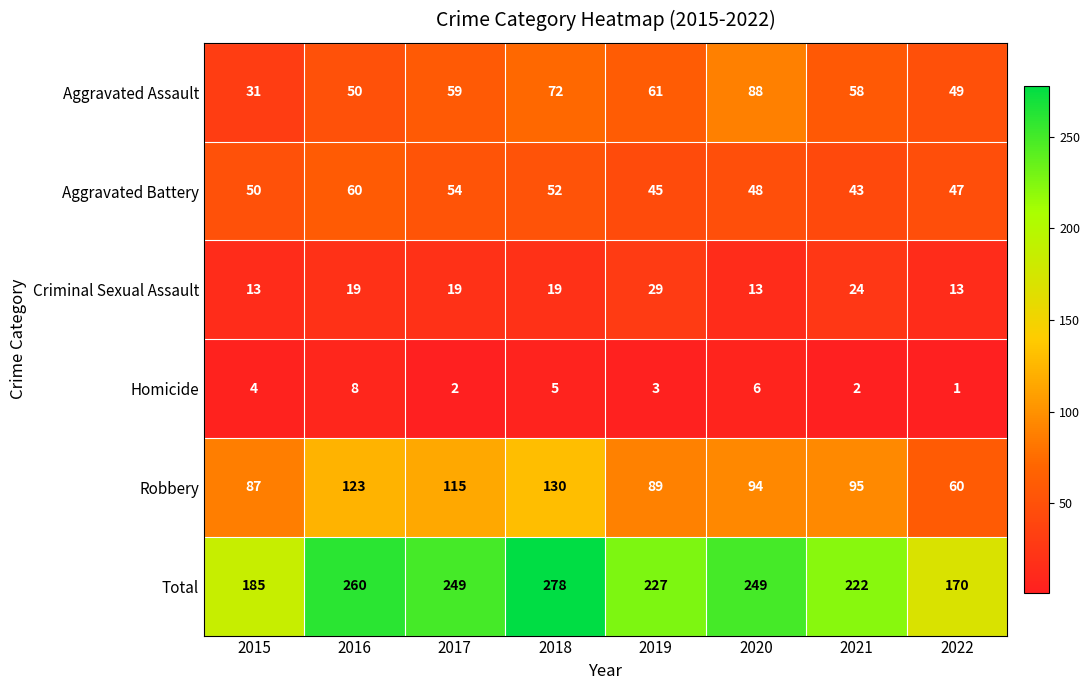

At which category does the chart reach its peak across all series?

2018